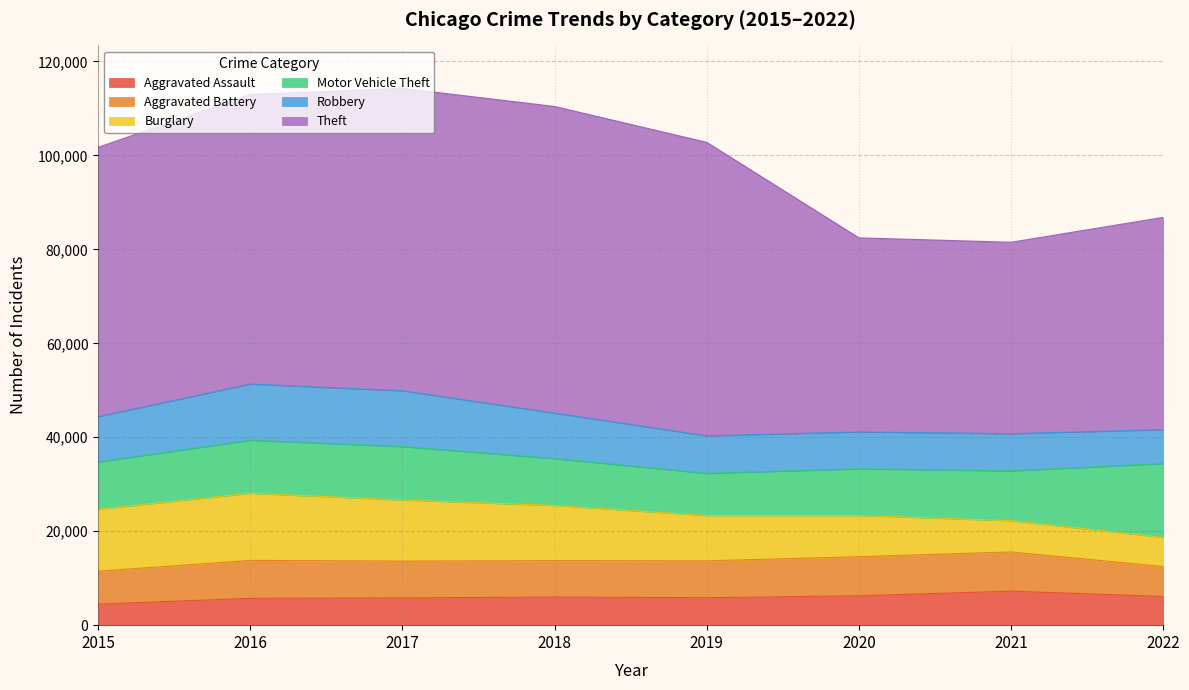

Which has a higher value, 2016 or 2020?

2020